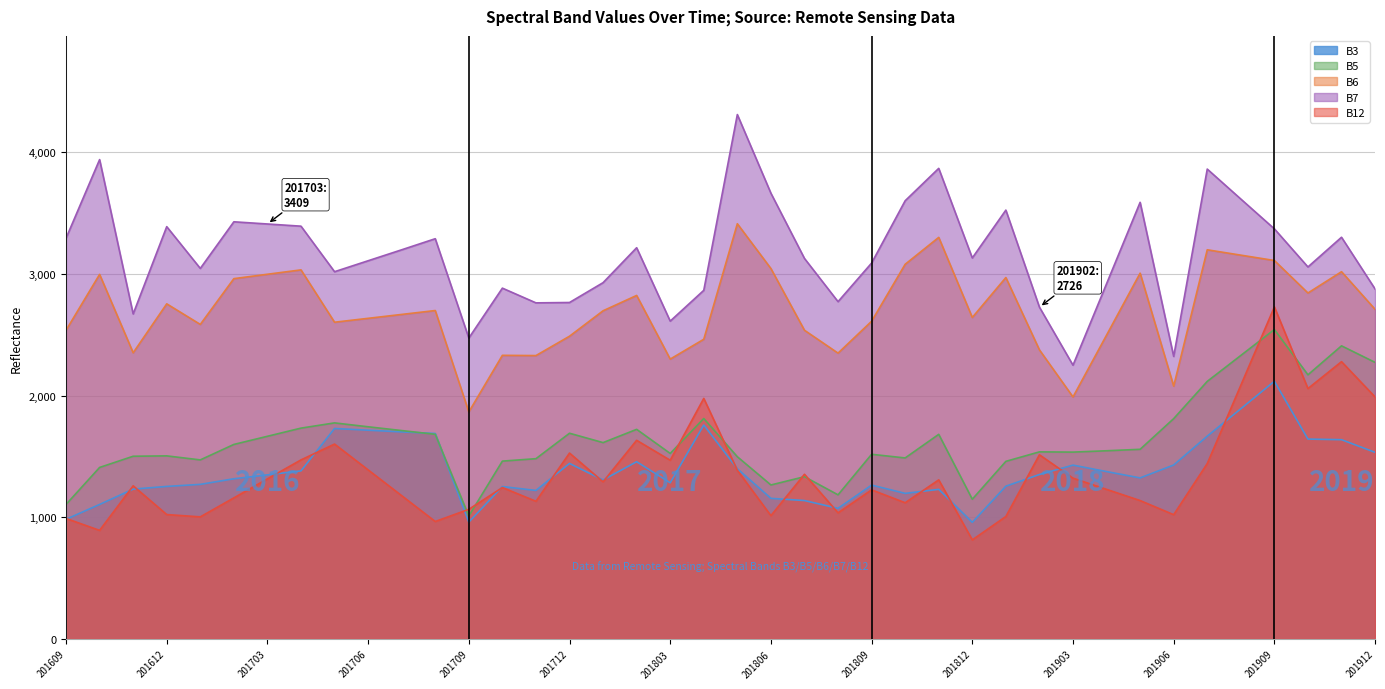

At which category does B7 reach its first local peak?

201610